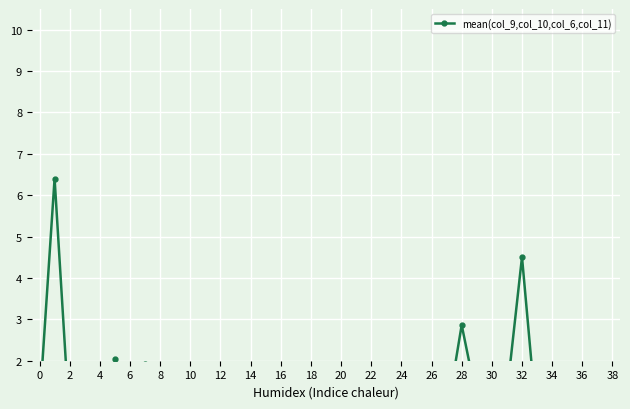

What is the average value?

1.1